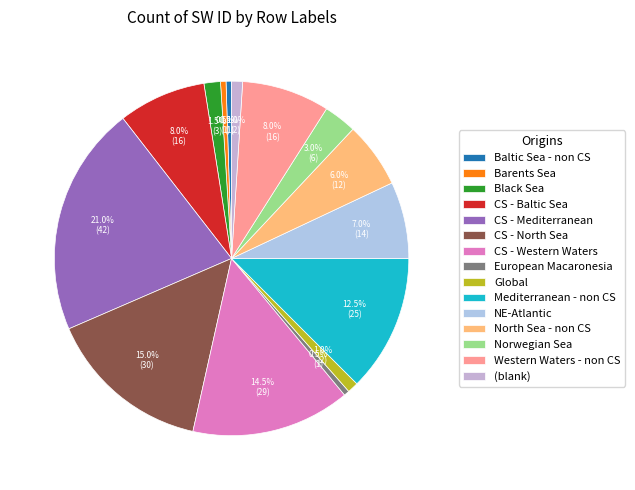

What percentage is NOT represented by Barents Sea?

99.5%